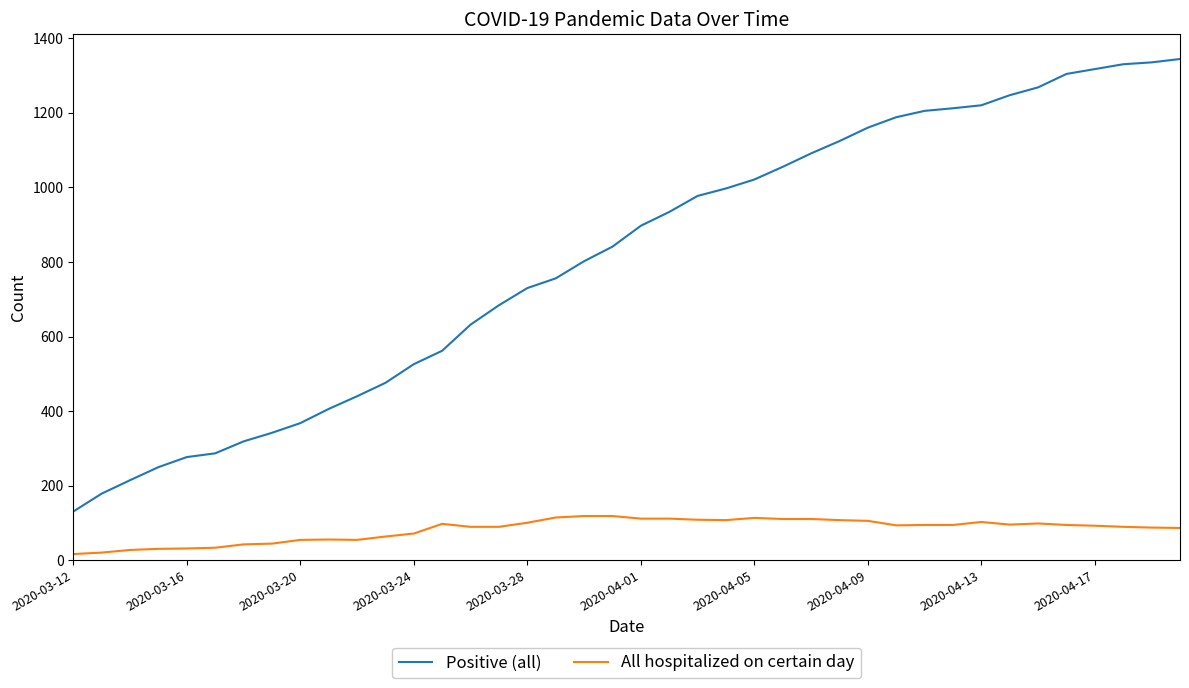

Which series has the widest spread of values?

Positive (all)